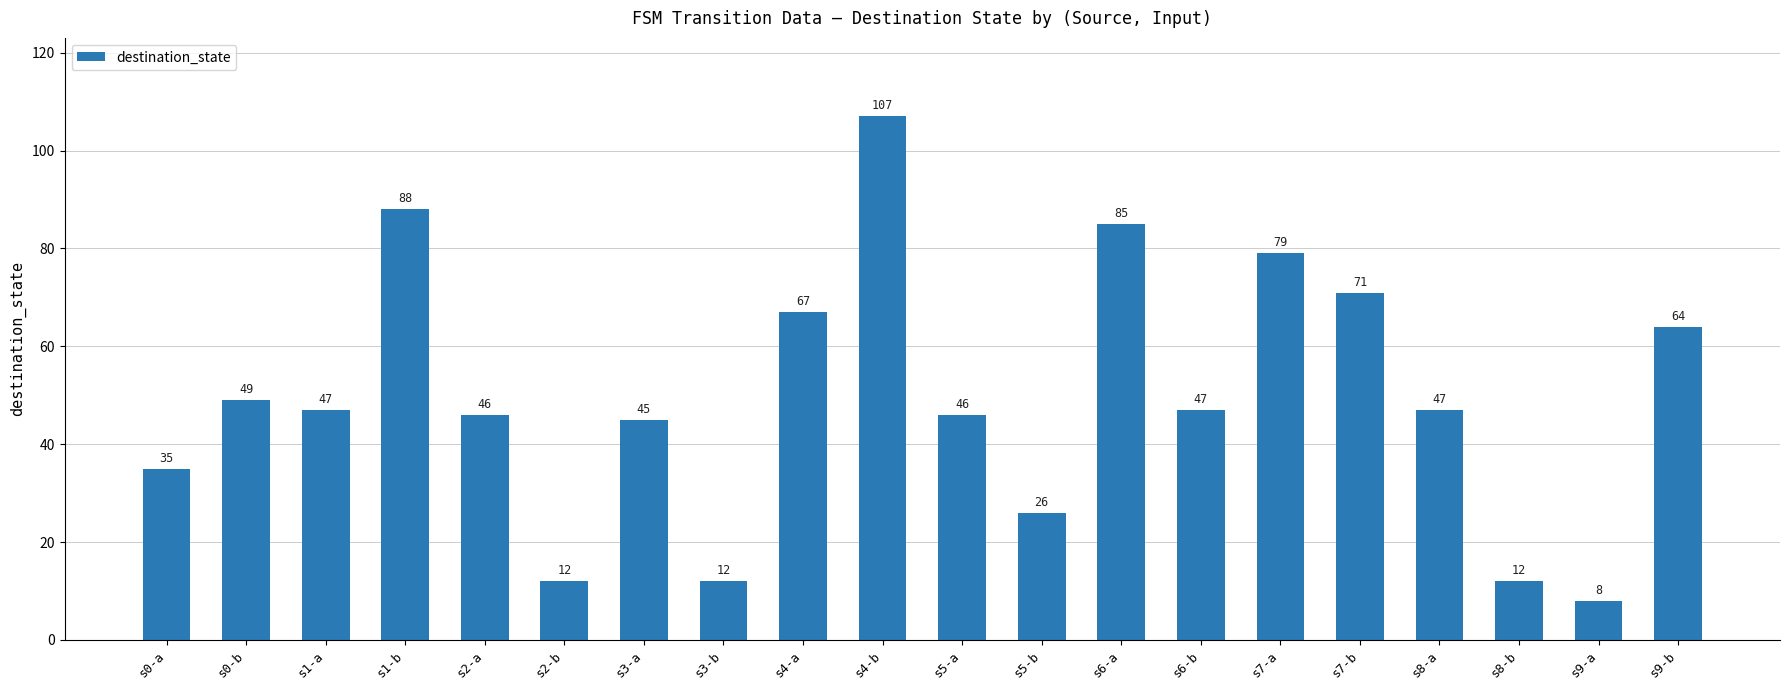

Which has a higher value, s8-b or s4-b?

s4-b